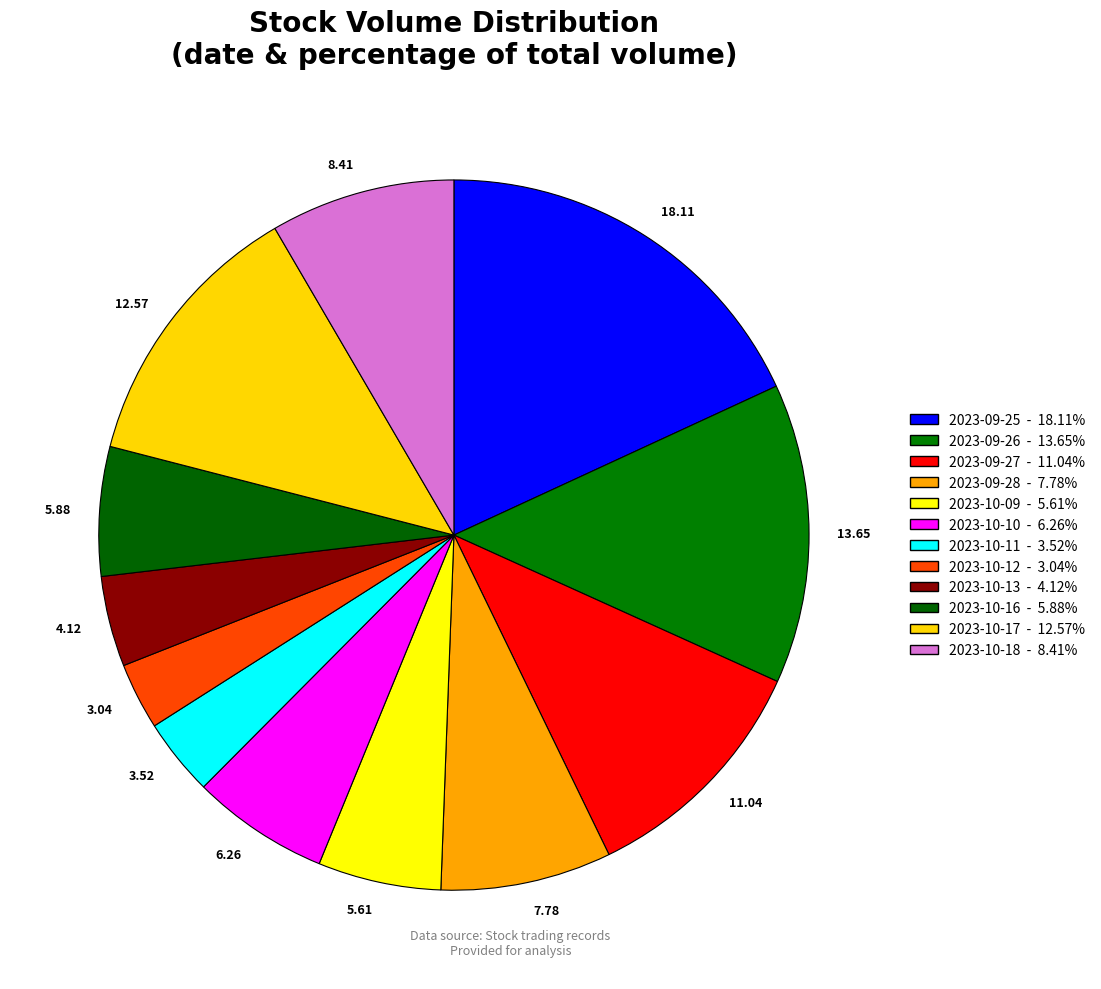

Between 2023-09-26 and 2023-10-18, which is larger?

2023-09-26